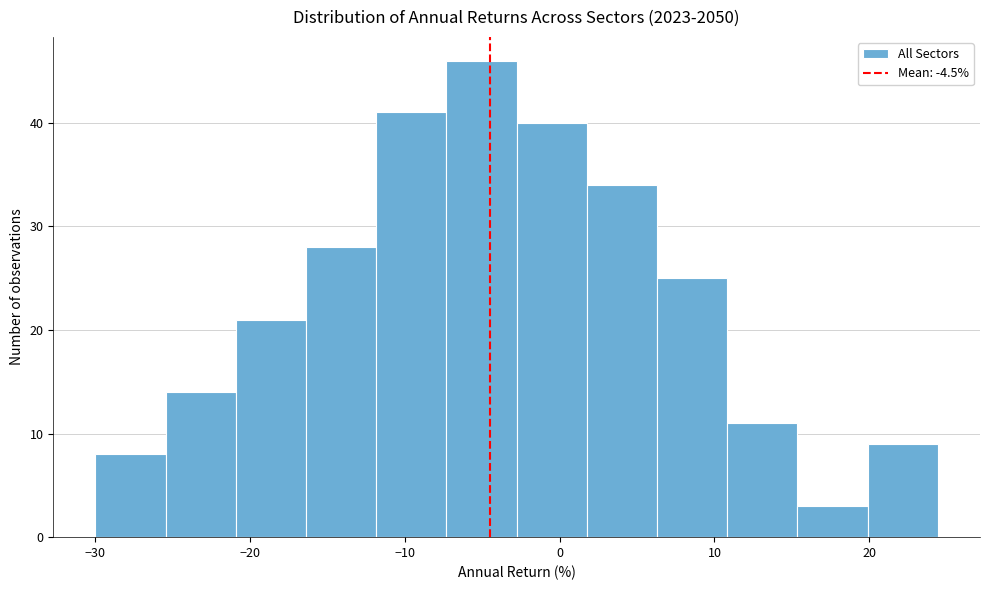

Reading left to right, transcribe this chart: for each bar, give the range it covers on the x-axis and its height. Neither the bar edges nor the heights are printed on the chart, so give them approximately, as read against the axes.

-30 to -25: 8
-25 to -21: 14
-21 to -16: 21
-16 to -12: 28
-12 to -7: 41
-7 to -3: 46
-3 to 2: 40
2 to 6: 34
6 to 11: 25
11 to 15: 11
15 to 20: 3
20 to 24: 9